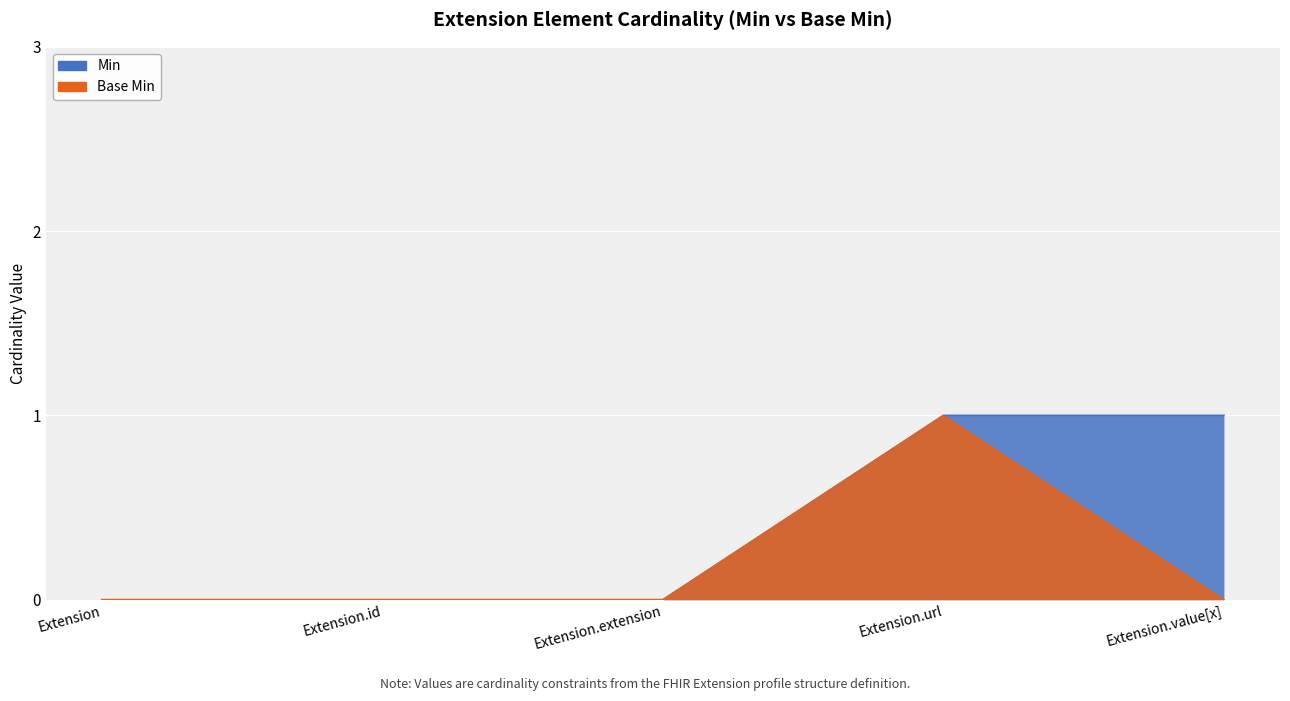

True or false: Base Min and Min cross at least once.

False